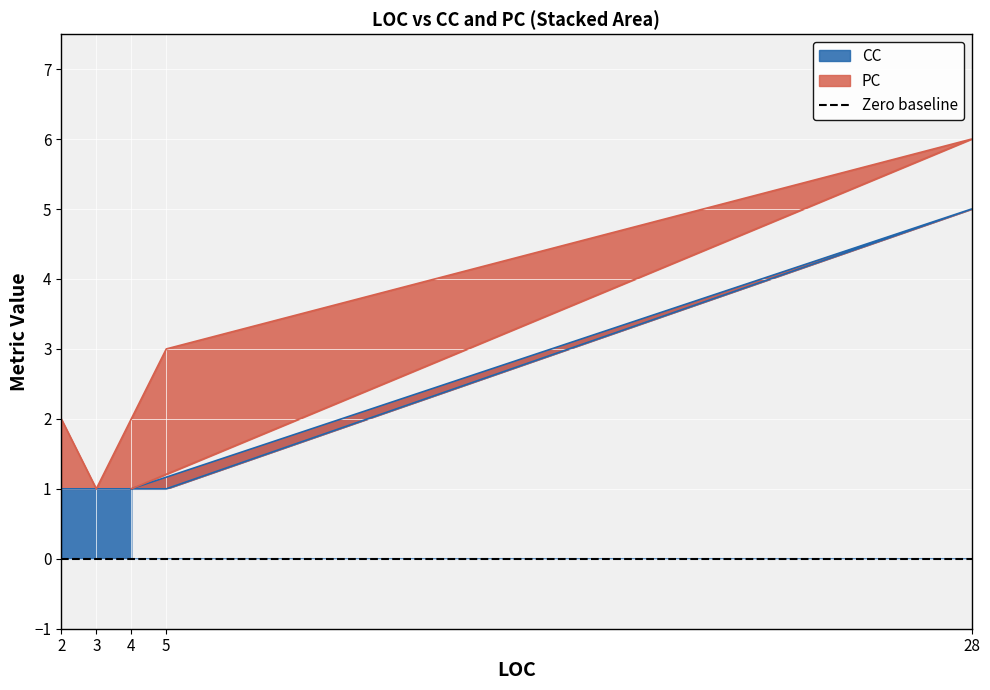

Rank the categories by value from lowest to highest.

4, 5, 3, 2, 28